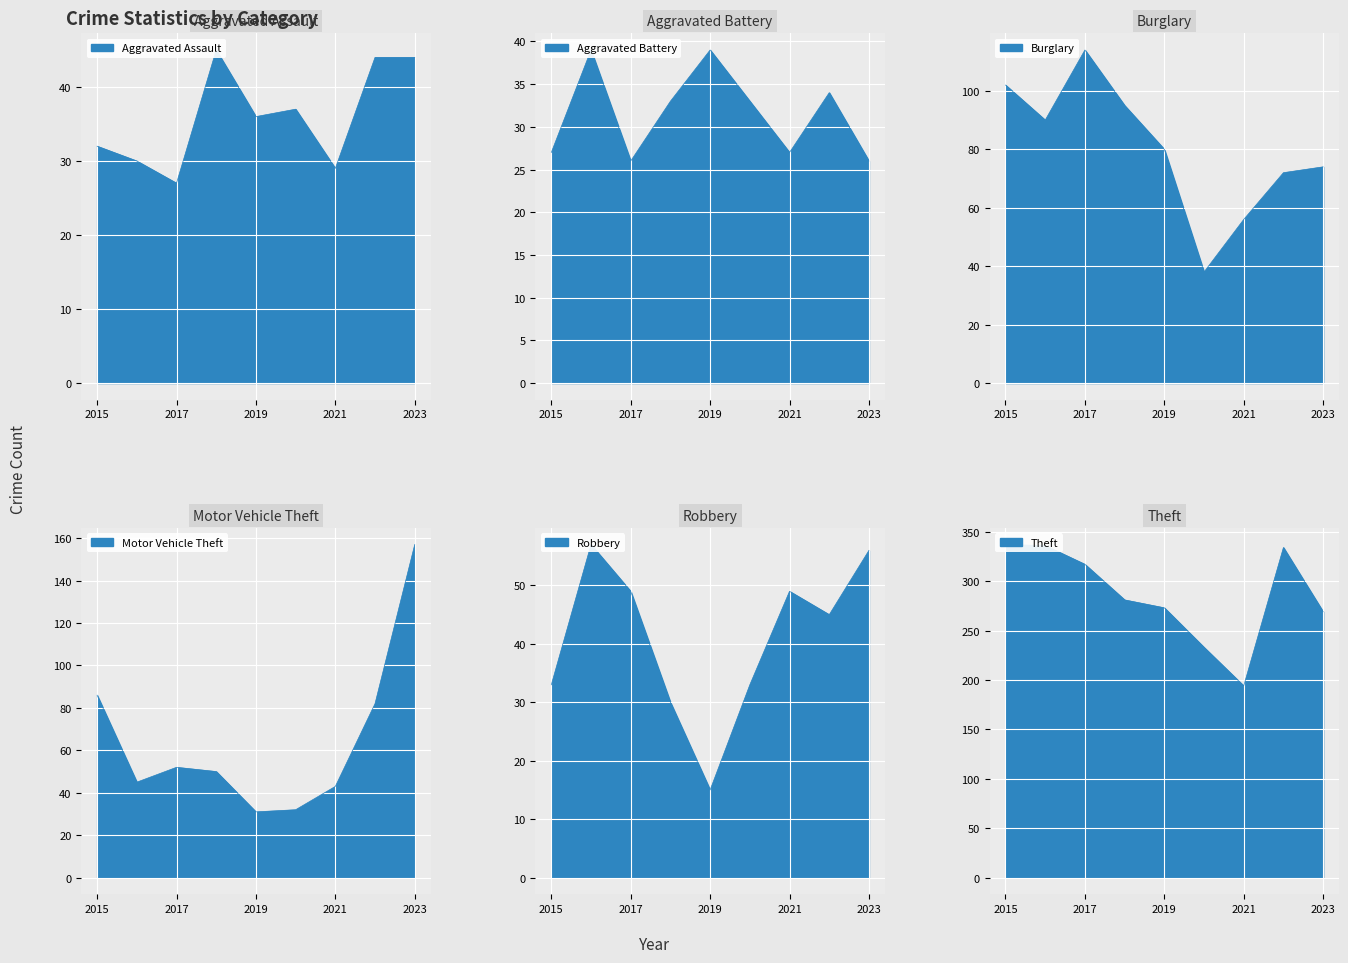

Rank the series by their maximum value, from highest to lowest.

Theft, Motor Vehicle Theft, Burglary, Robbery, Aggravated Assault, Aggravated Battery